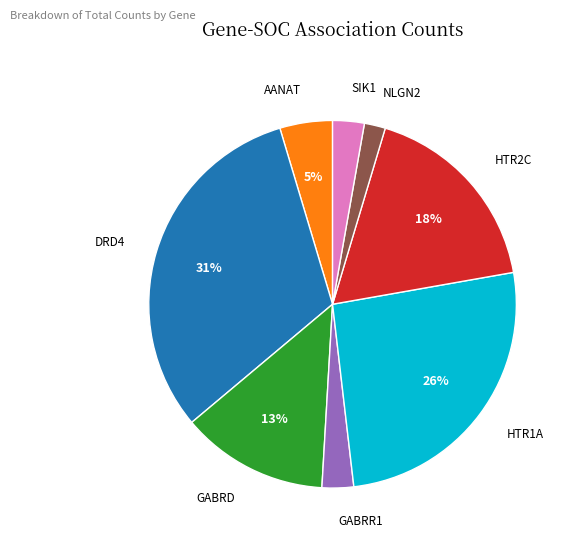

The HTR1A slice represents 26% of the pie. True or false?

True